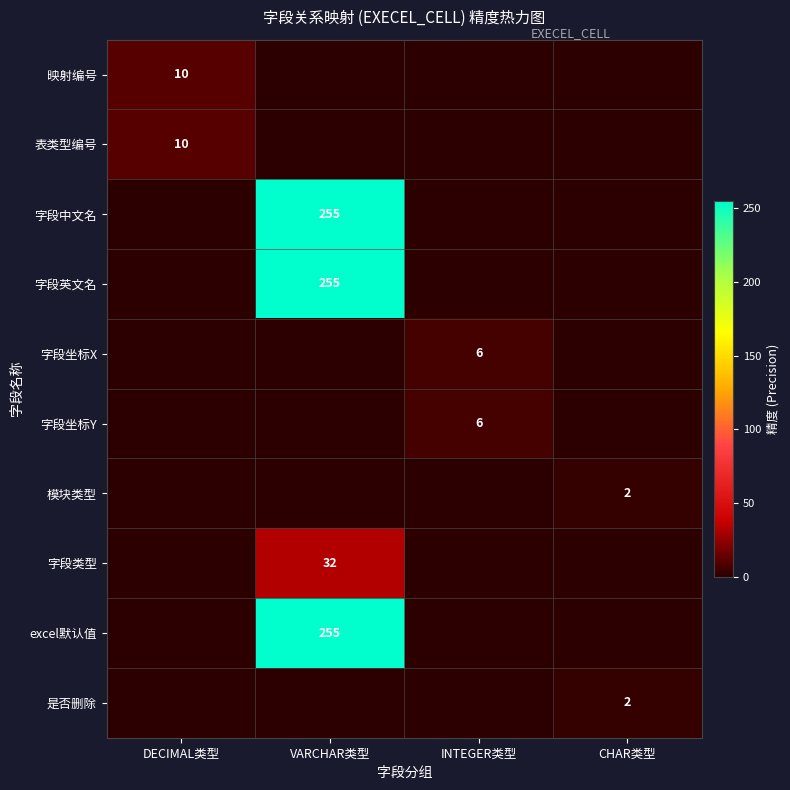

Is it true that 模块类型 equals 2 at CHAR类型?

True